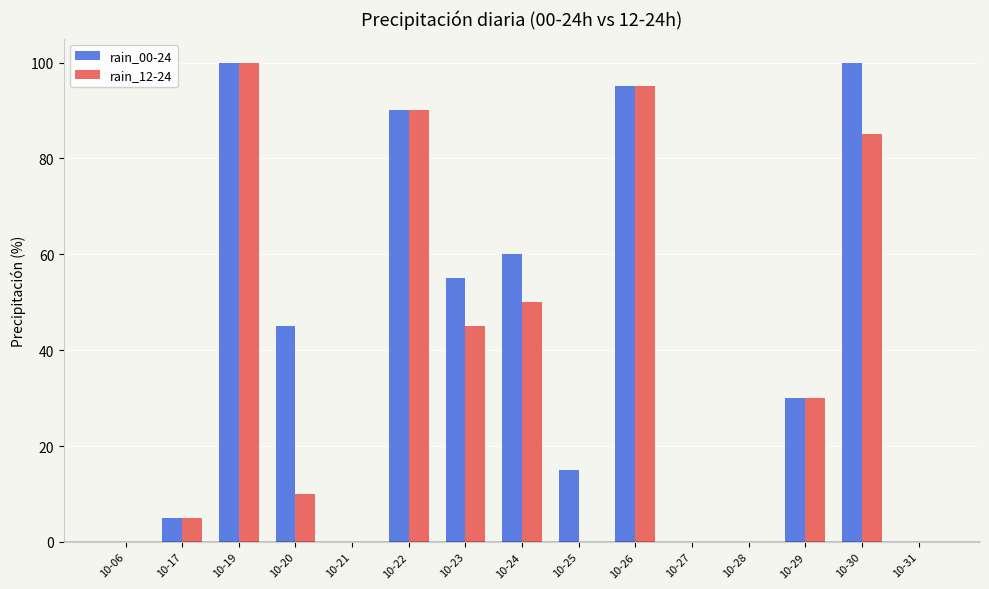

Are the bars grouped side by side (vs. stacked)?

Yes